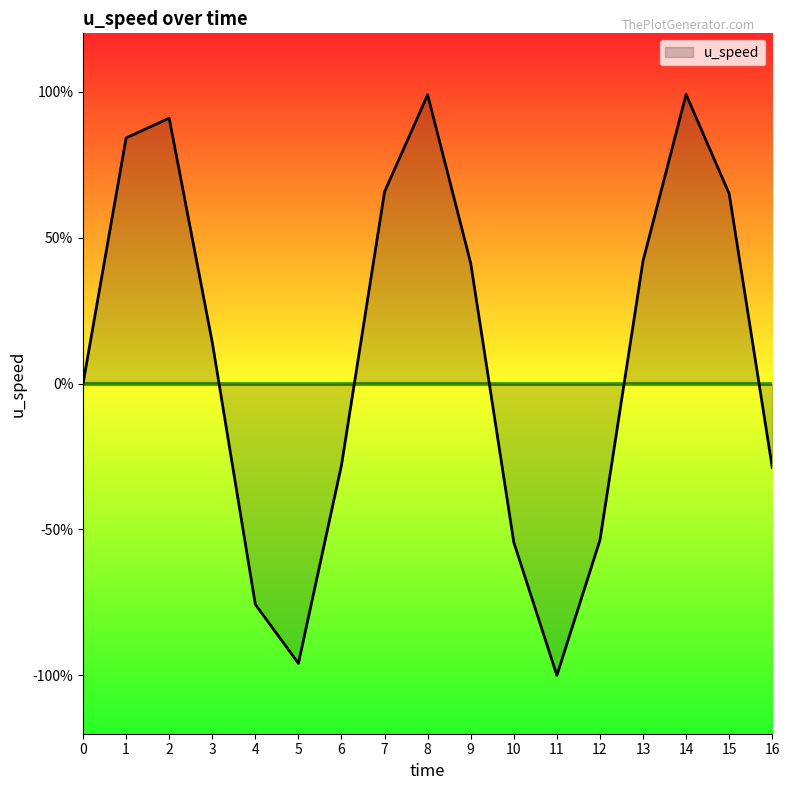

What is the difference between the second highest and second lowest values?

1.9